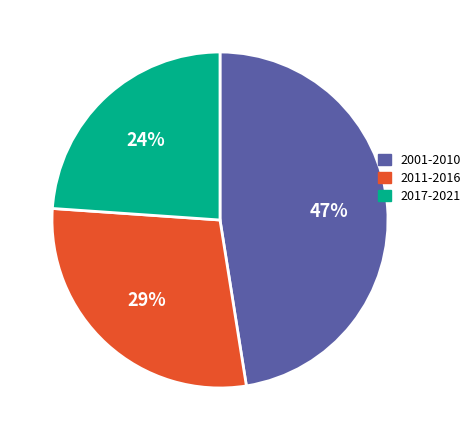

Is there a majority slice in this chart?

No